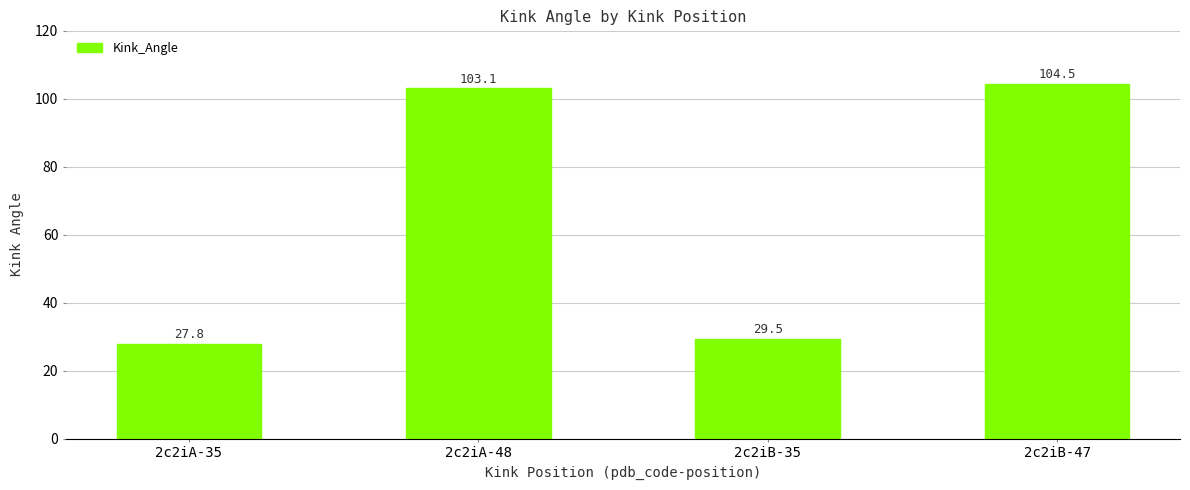

What is the minimum value shown in the chart?

27.8